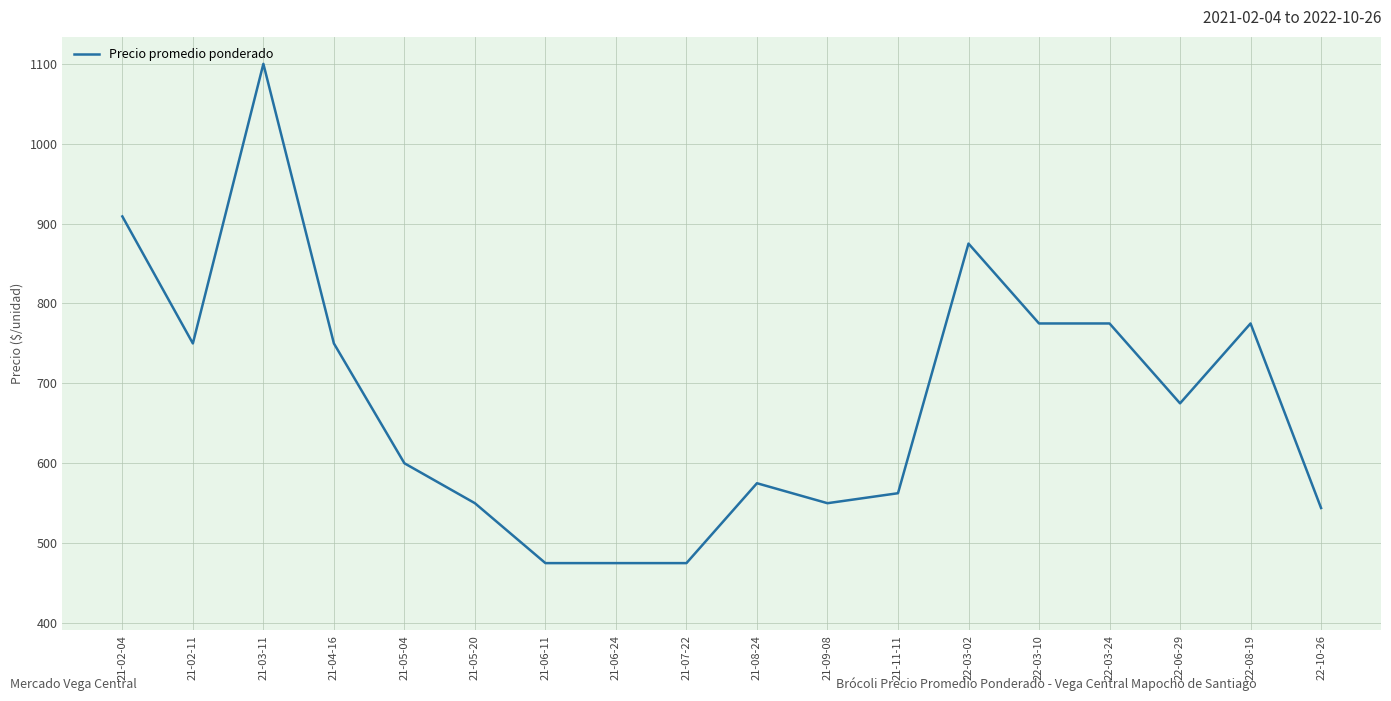

What is the ratio of the value at 21-04-16 to the value at 22-03-02?

0.9